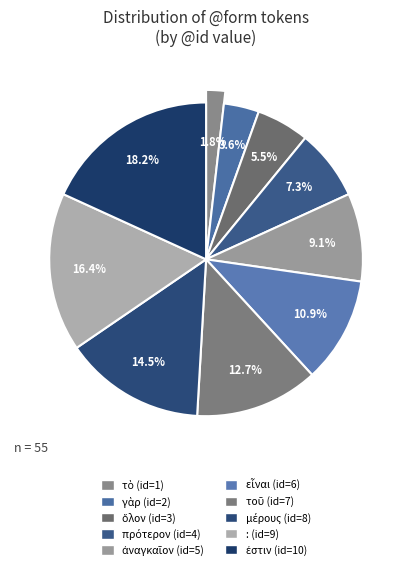

The πρότερον slice represents 7% of the pie. True or false?

True